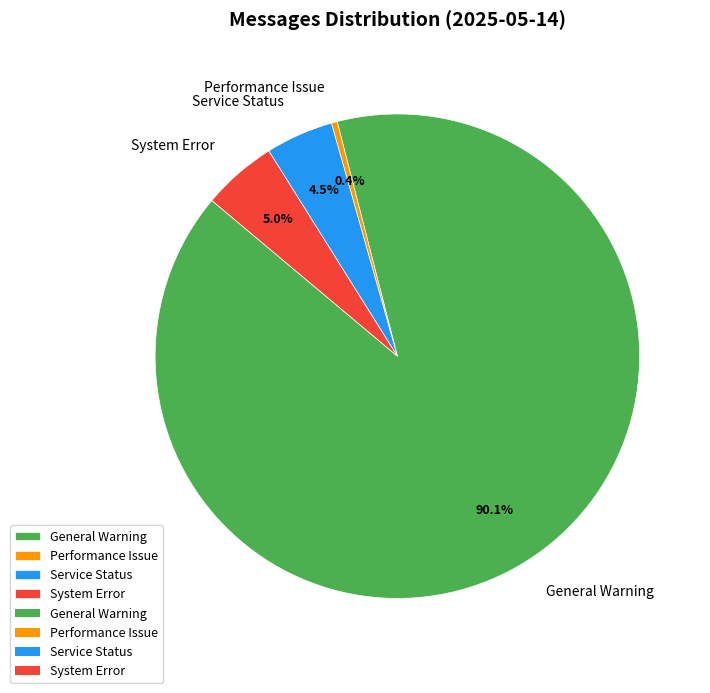

Between General Warning and Service Status, which is larger?

General Warning